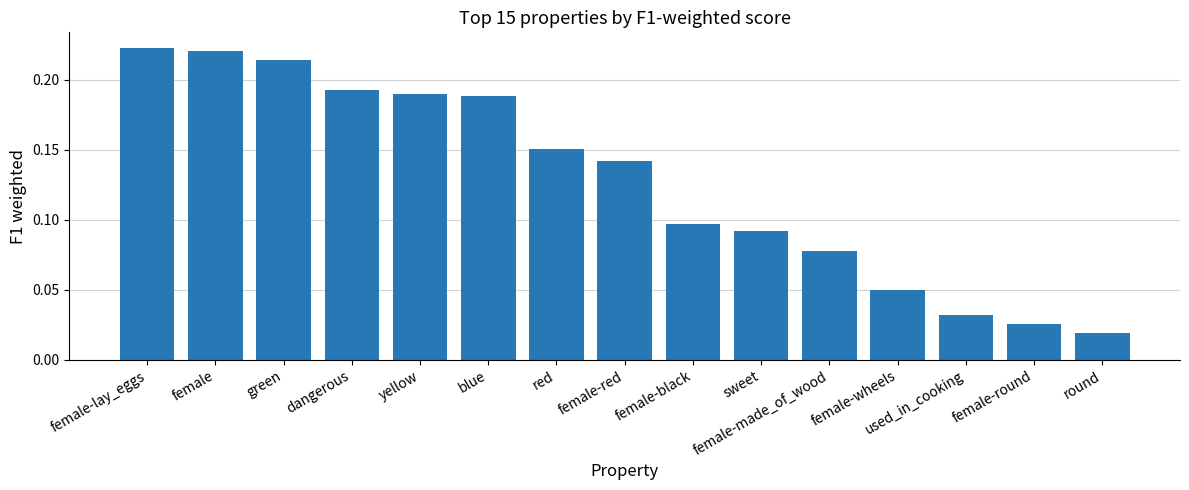

Which category has the lowest value across all series?

round